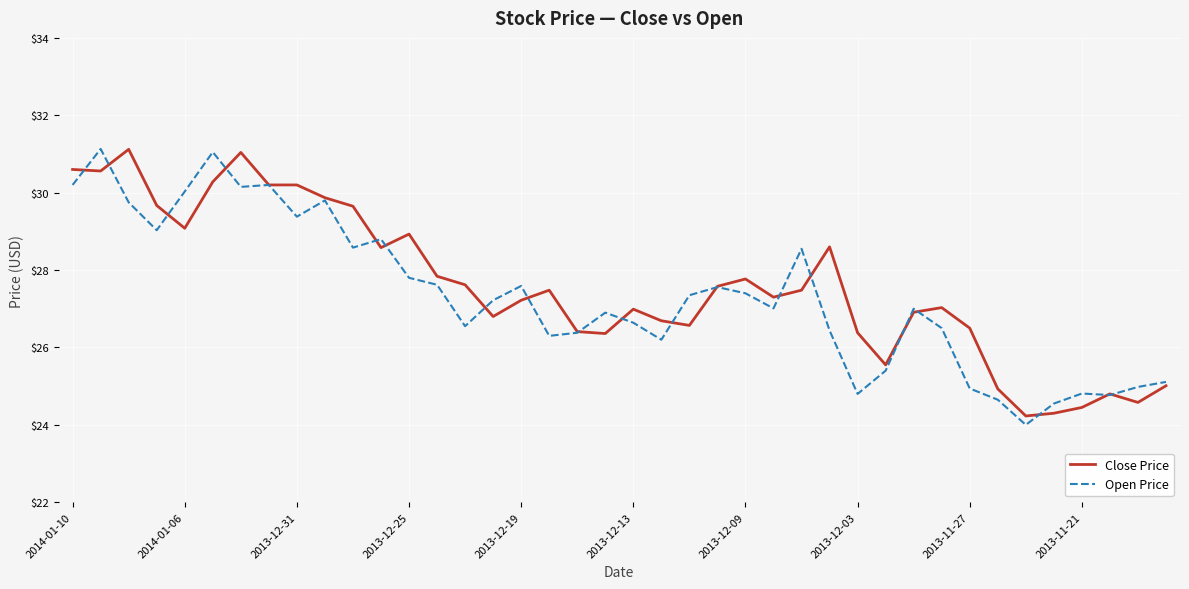

What is the greatest value displayed?

31.1